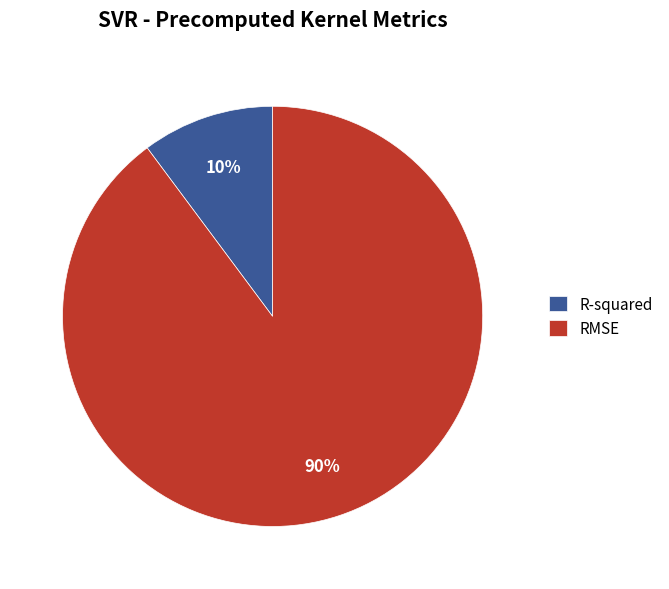

How many slices are in this pie chart?

2